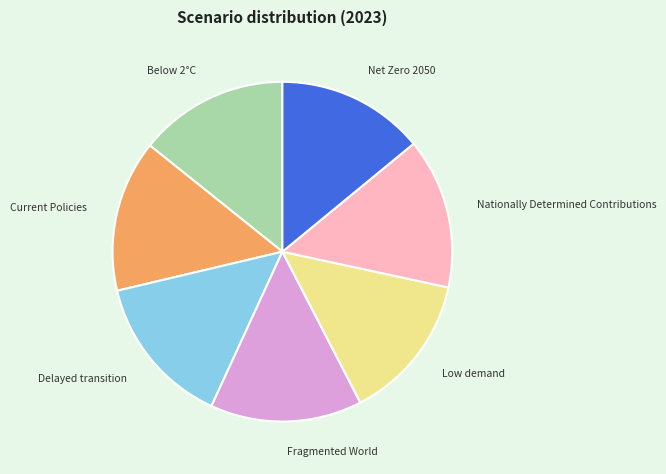

Is there a majority slice in this chart?

No